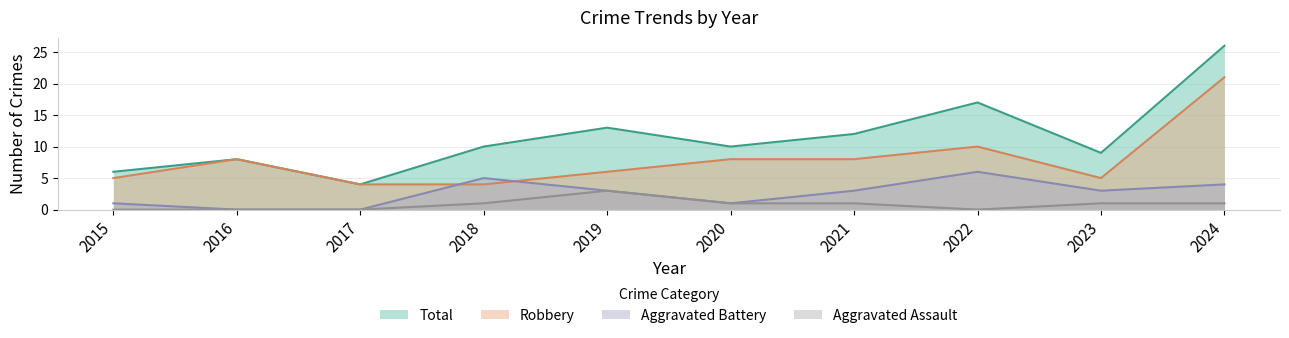

True or false: Aggravated Assault and Aggravated Battery intersect in this chart.

False